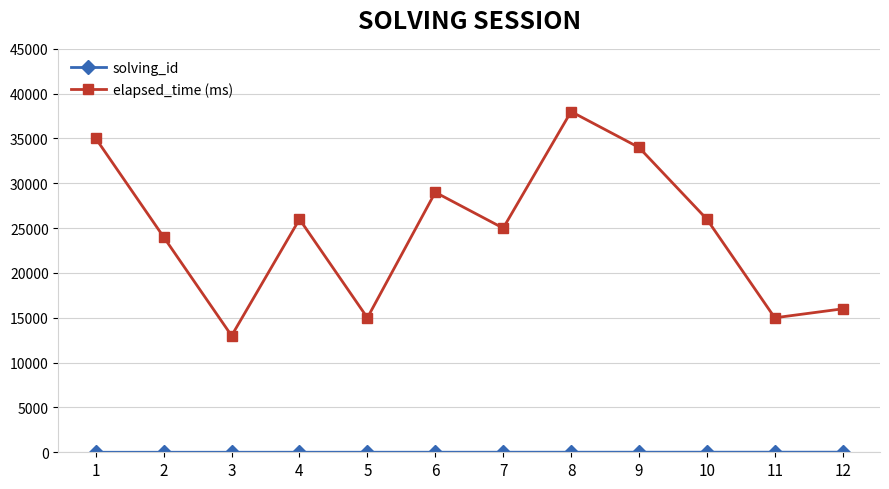

Which series has the widest spread of values?

elapsed_time (ms)